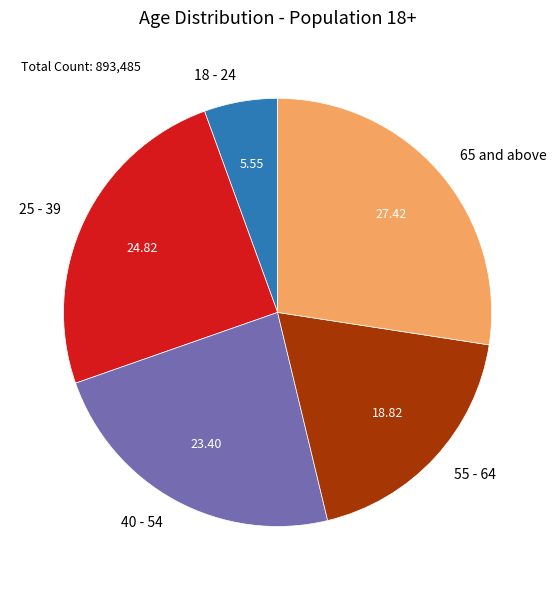

Is it true that 40 - 54 is 23% of the pie?

True